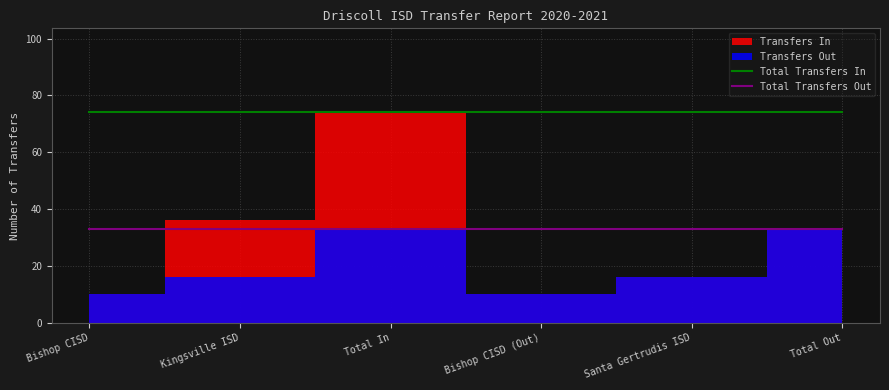

The value of Total Transfers Out at Kingsville ISD is 59. True or false?

False